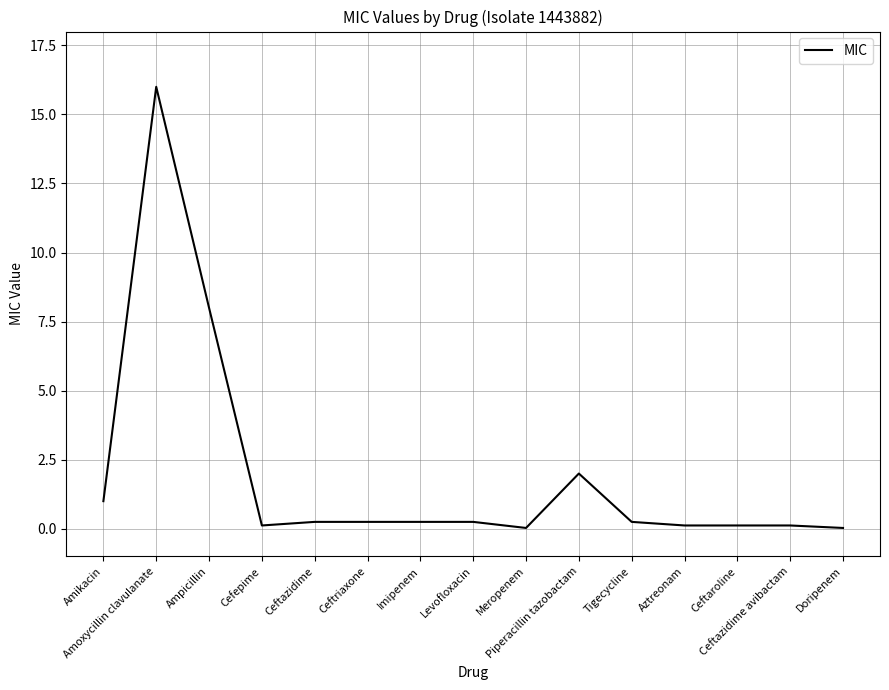

What is the difference between the maximum and minimum values?

16.0